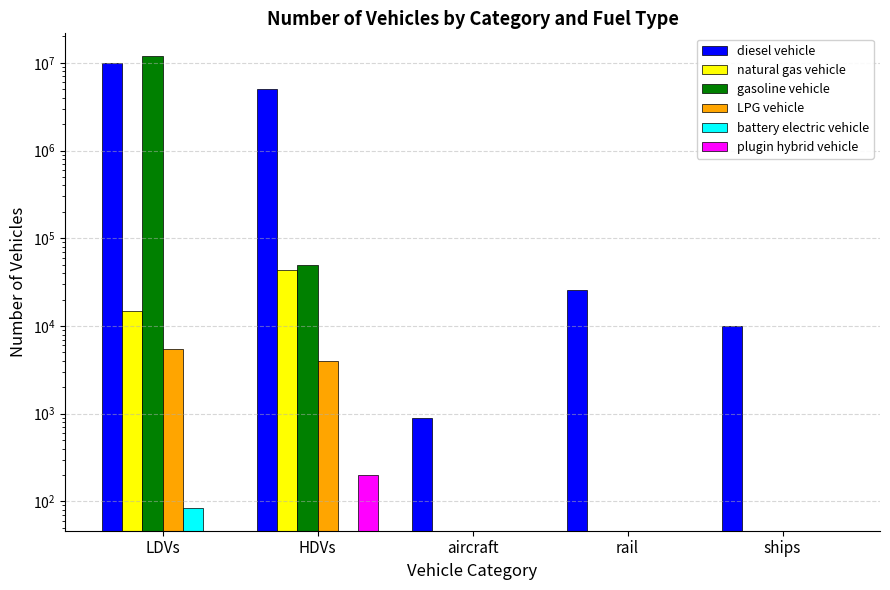

What is the maximum value shown in the chart?

11972117.5